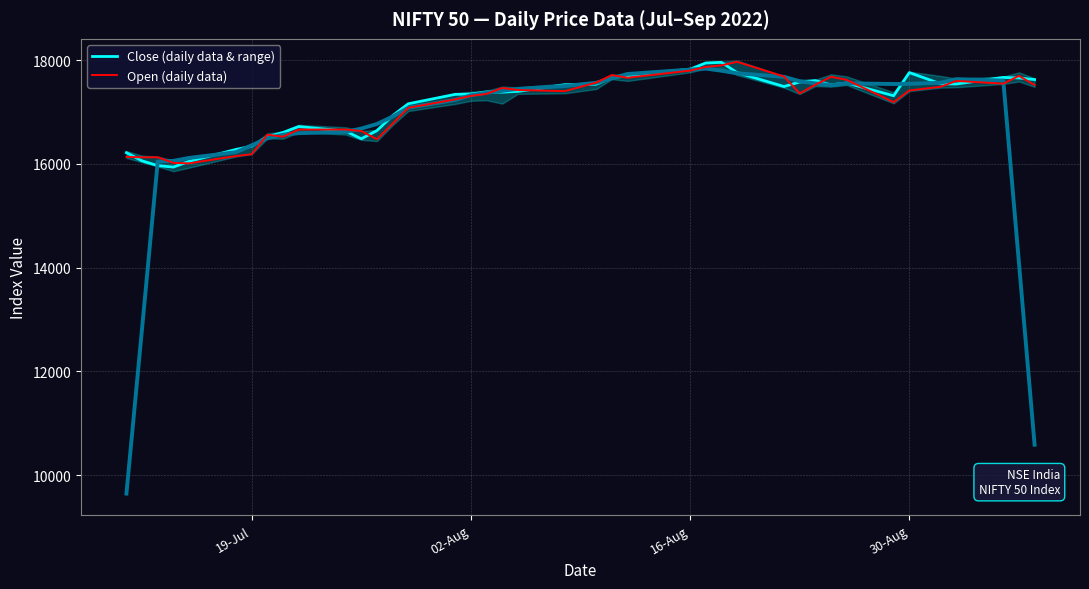

The value of Close (daily data & range) at 16-Aug is 24182.5. True or false?

False